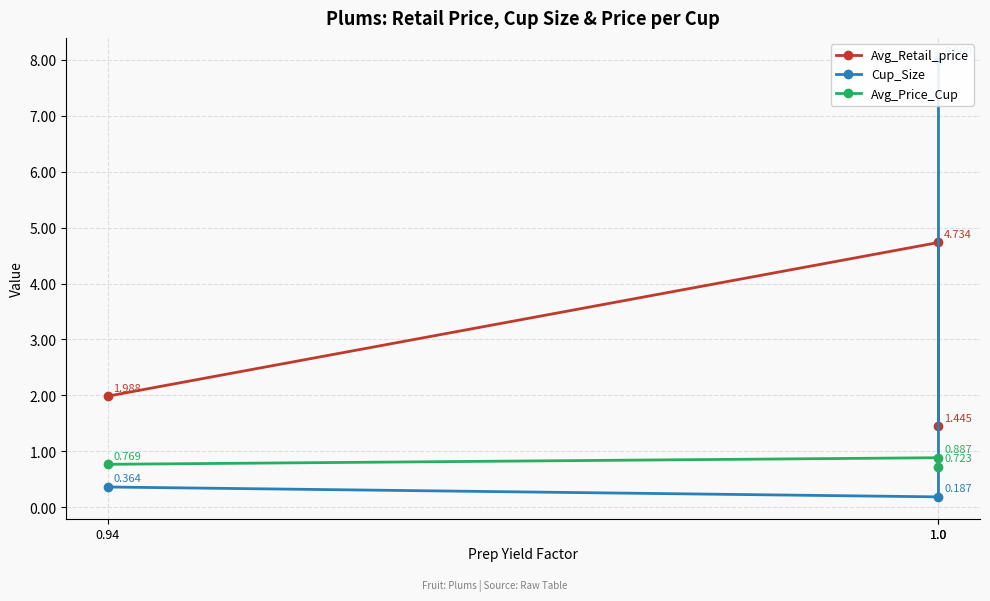

Reading left to right, extract all data points from this chart.

Avg_Retail_price: 2.0	4.7	1.4
Cup_Size: 0.4	0.2	8.0
Avg_Price_Cup: 0.8	0.9	0.7